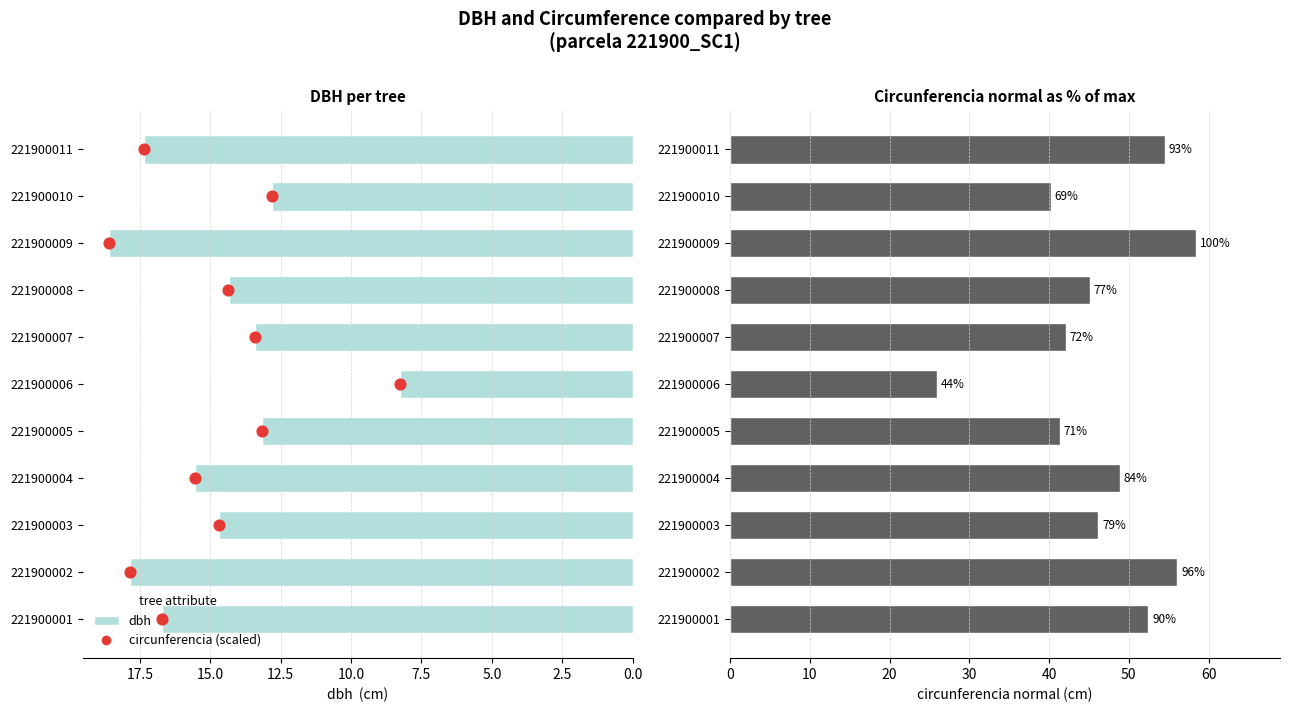

Is the value of dbh at 221900007 greater than the value of circunferencia_normal at 221900006?

No